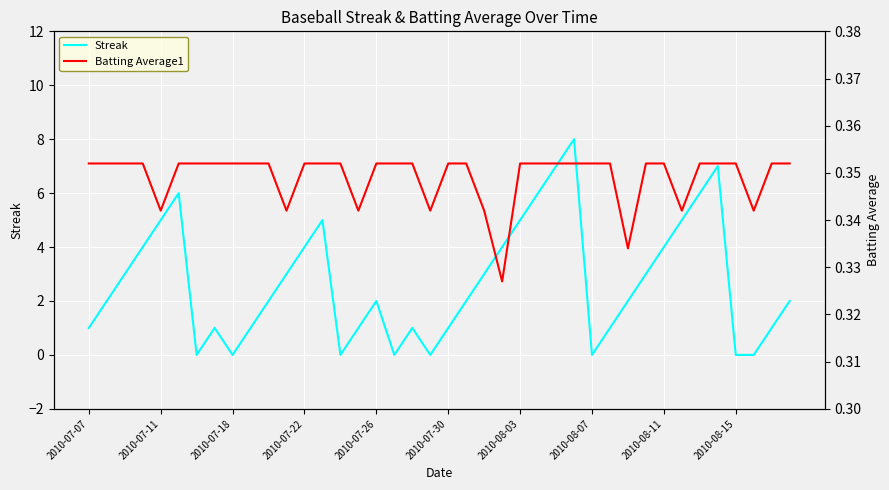

True or false: Streak has a value of 8 at 2010-07-11.

False